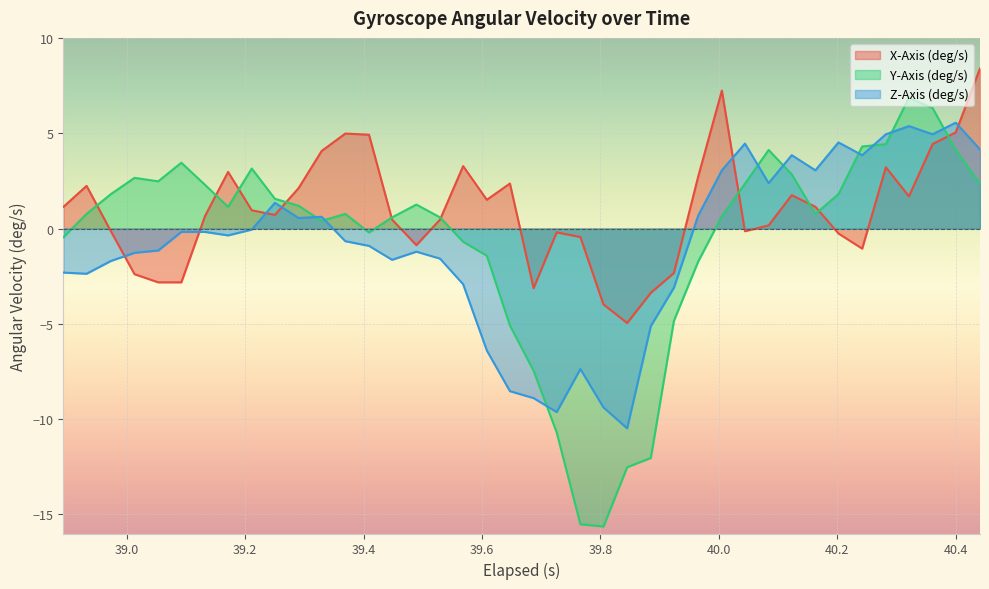

Which series has the largest range (max minus min)?

Y-Axis (deg/s)